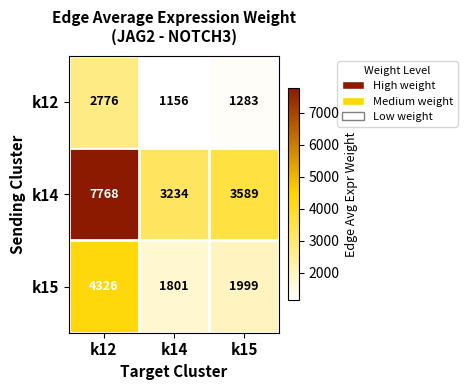

What is the total value across all series at k15?

6871